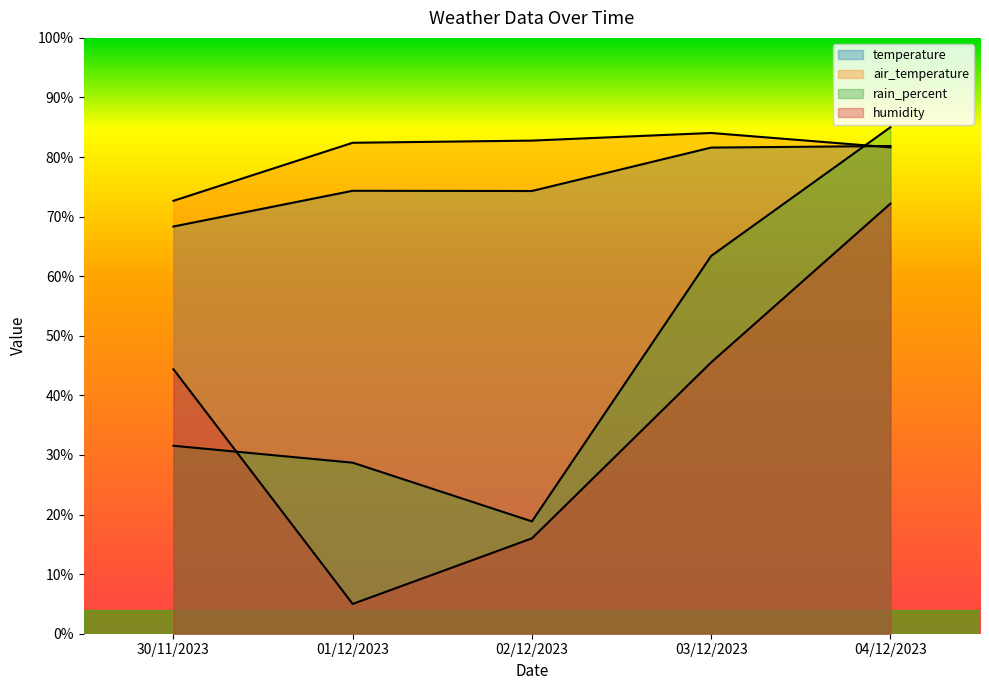

True or false: temperature has more than 2 interior local peaks.

False